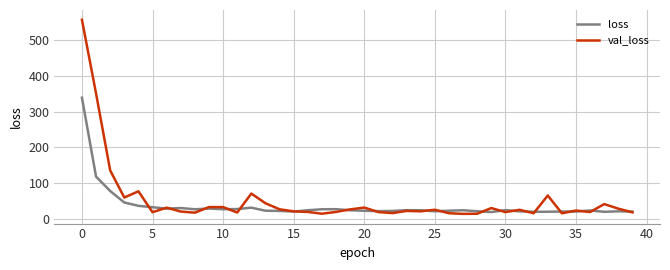

What is the maximum value for val_loss?

557.9